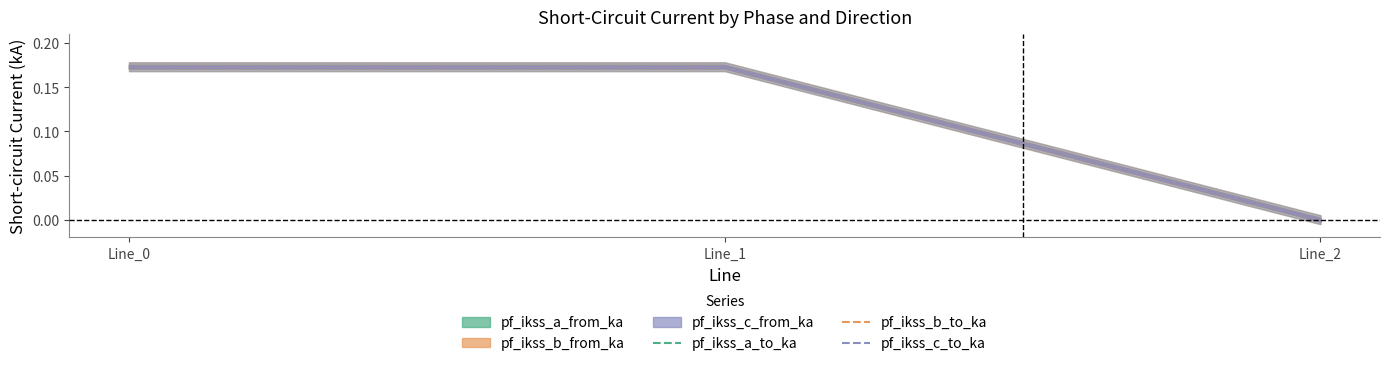

Between Line_0 and Line_1, which series saw the biggest shift?

pf_ikss_c_to_ka